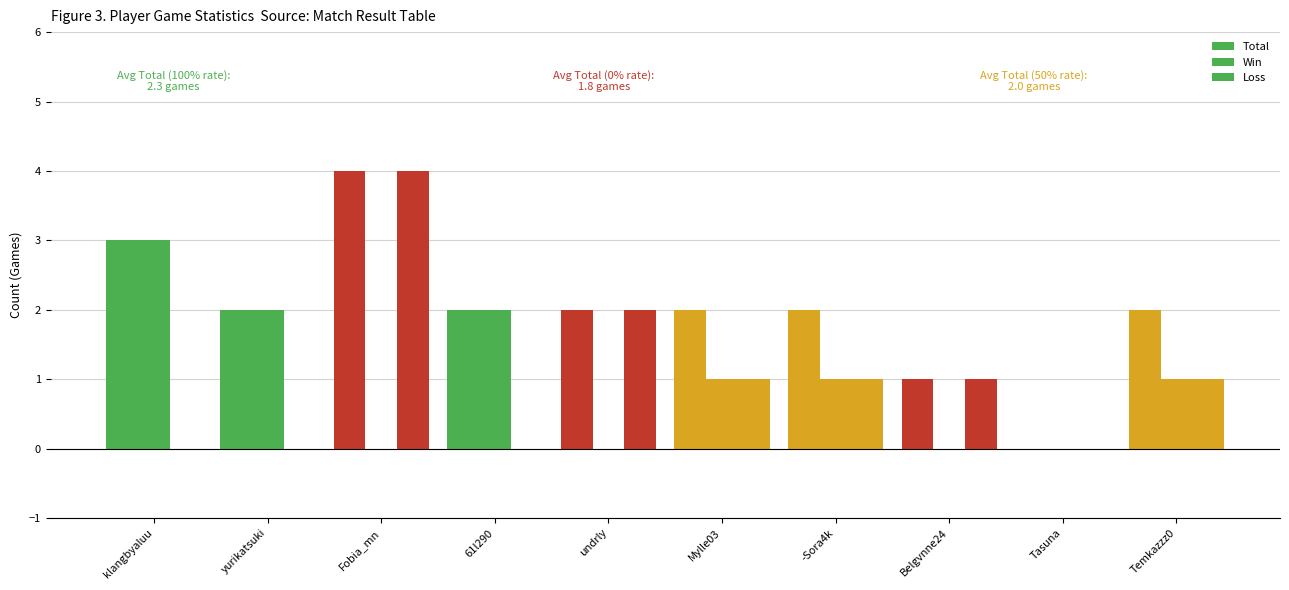

What is the value of the Loss bar at the 10th from the left?

1